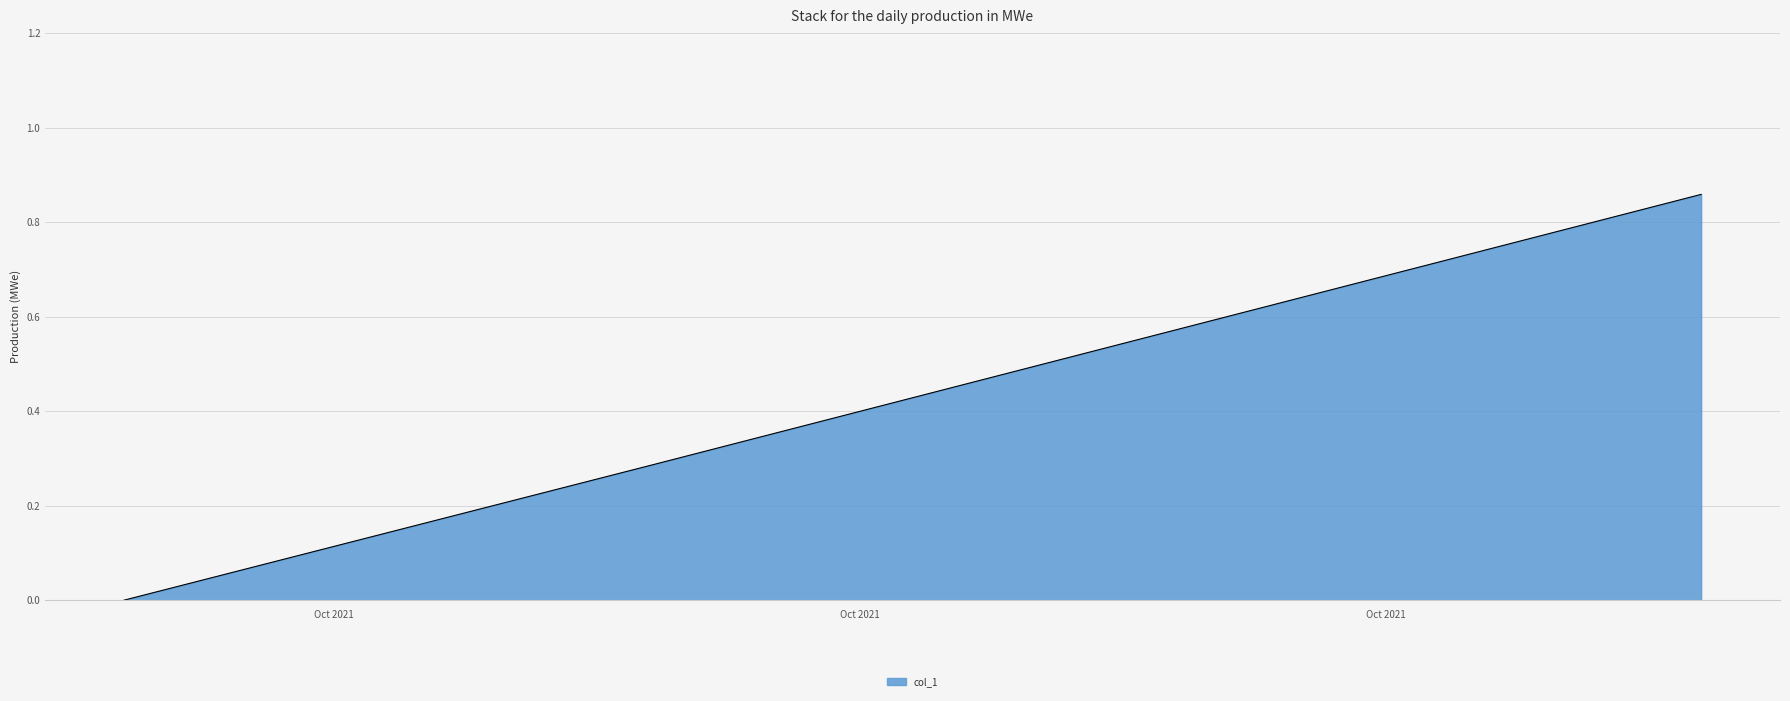

True or false: there are more than 1 points higher than both neighbors.

False